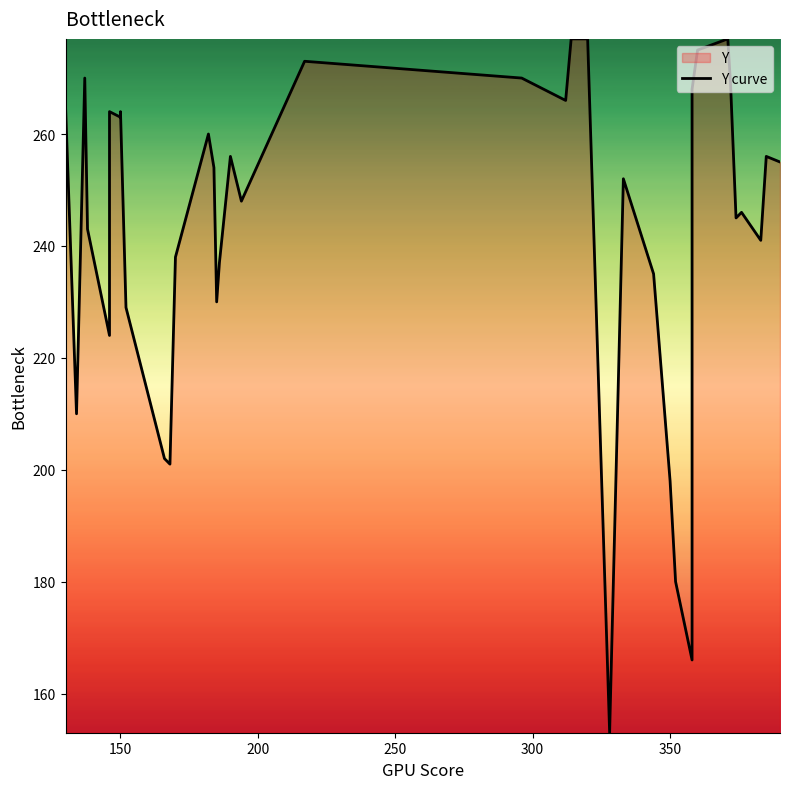

True or false: the data shows 95 at 150.

False